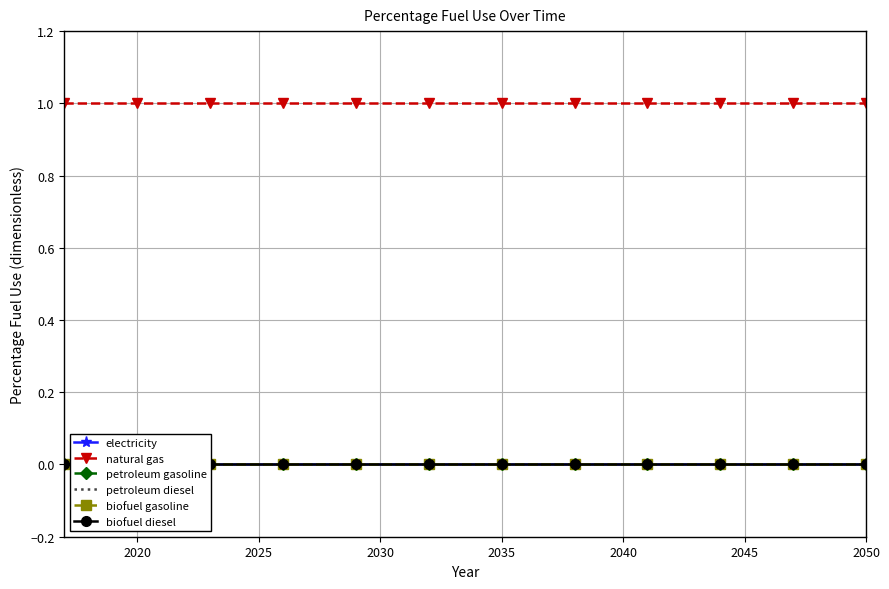

List the series in order of their peak value, lowest first.

electricity, petroleum gasoline, petroleum diesel, biofuel gasoline, biofuel diesel, natural gas